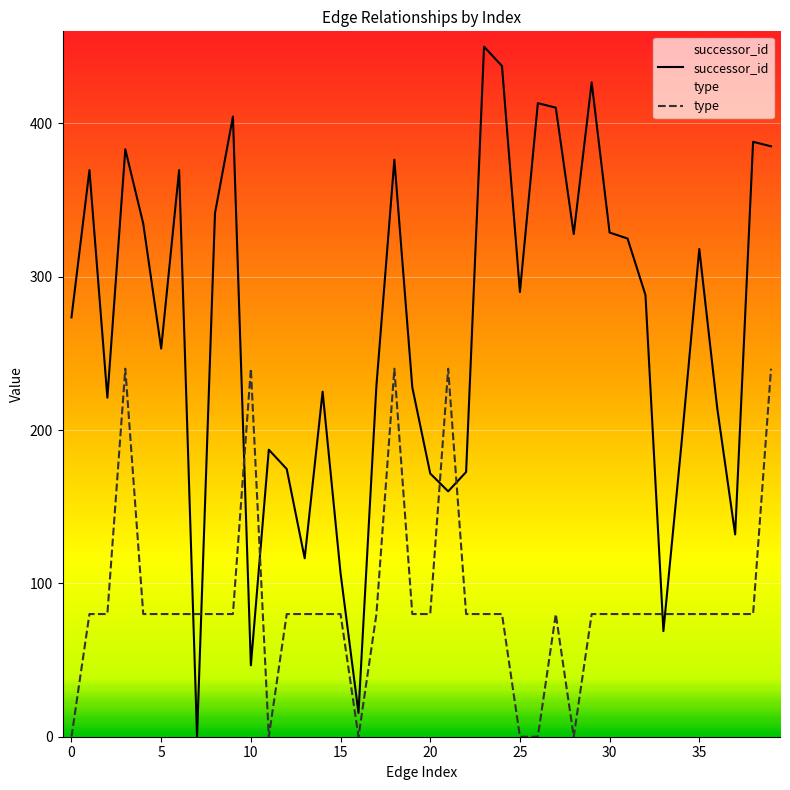

The type series shows 121.9 at 14. True or false?

False